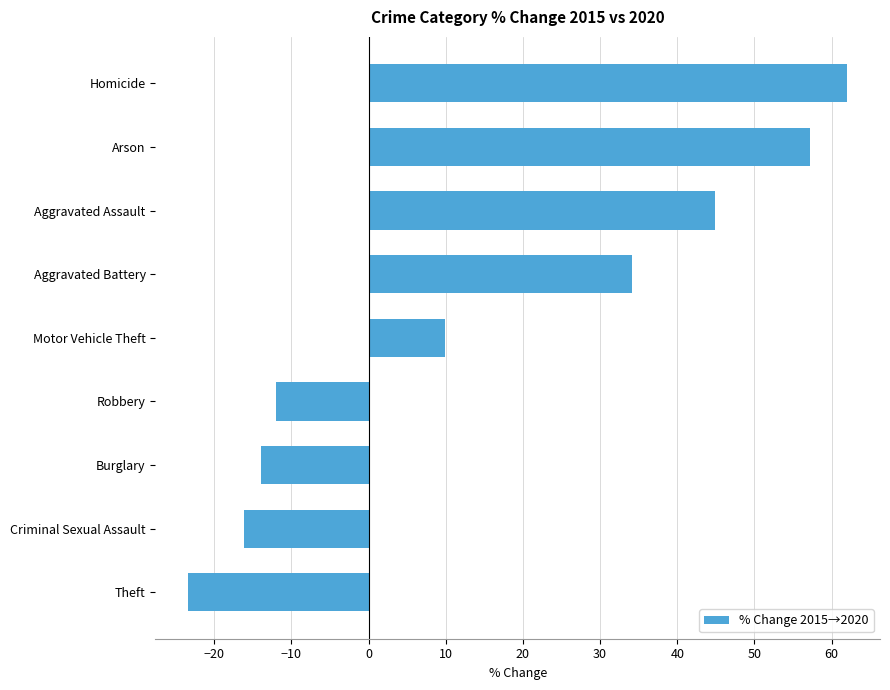

List the labels in order of value, largest first.

Homicide, Arson, Aggravated Assault, Aggravated Battery, Motor Vehicle Theft, Robbery, Burglary, Criminal Sexual Assault, Theft